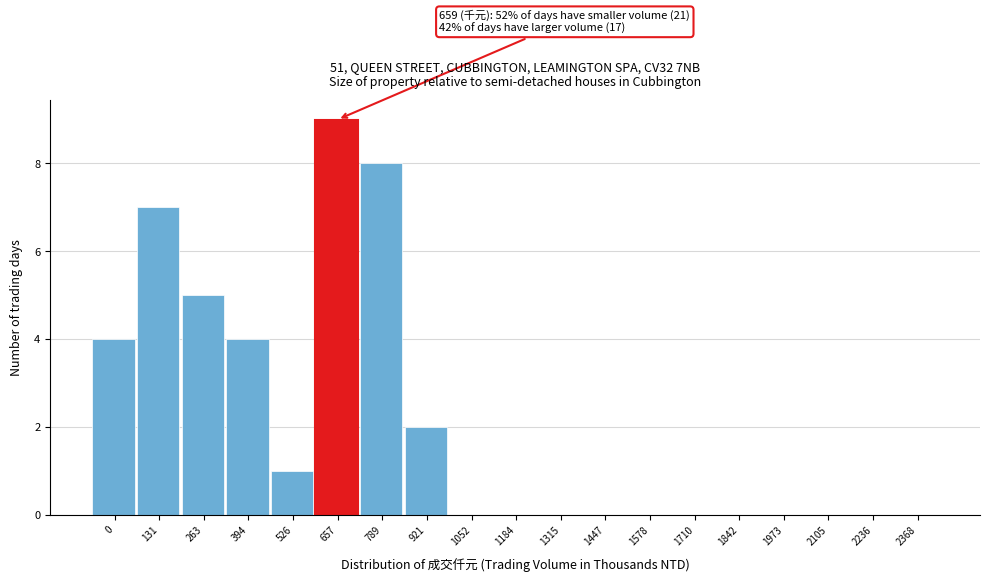

Reading left to right, list all the values displayed in this chart.

0=4	131=7	263=5	394=4	526=1	657=9	789=8	921=2	1052=0	1184=0	1315=0	1447=0	1578=0	1710=0	1842=0	1973=0	2105=0	2236=0	2368=0